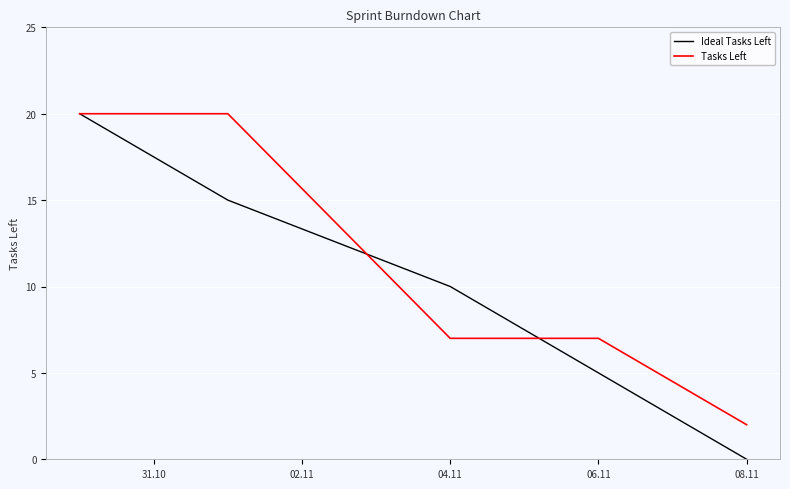

Which series has the widest spread of values?

Ideal Tasks Left